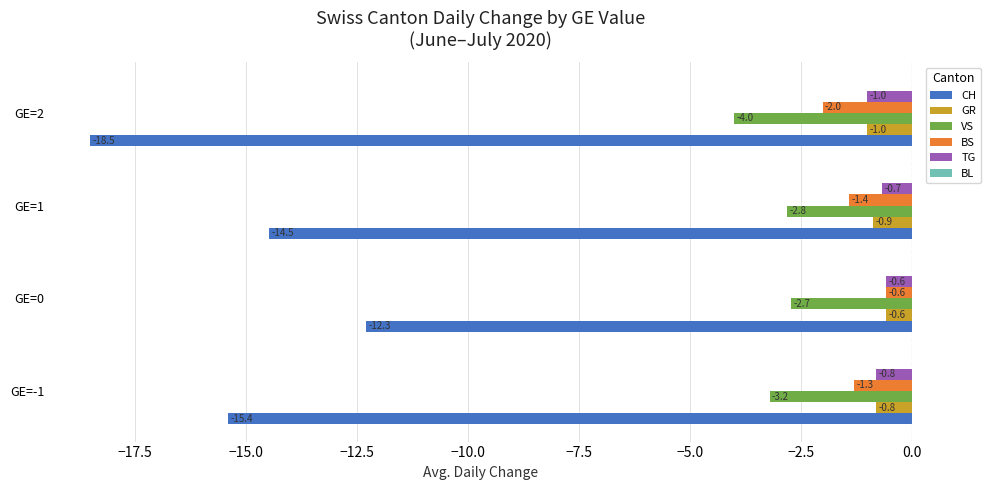

How many series are shown in this chart?

5